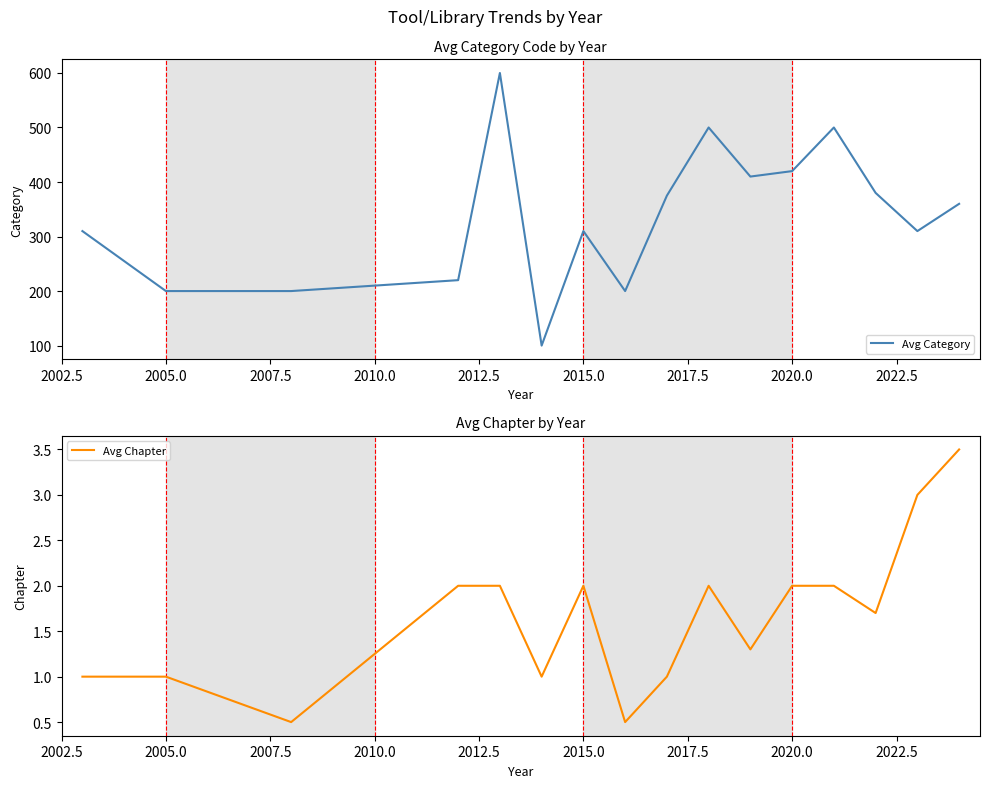

What is the lowest value of the Avg Category series?

100